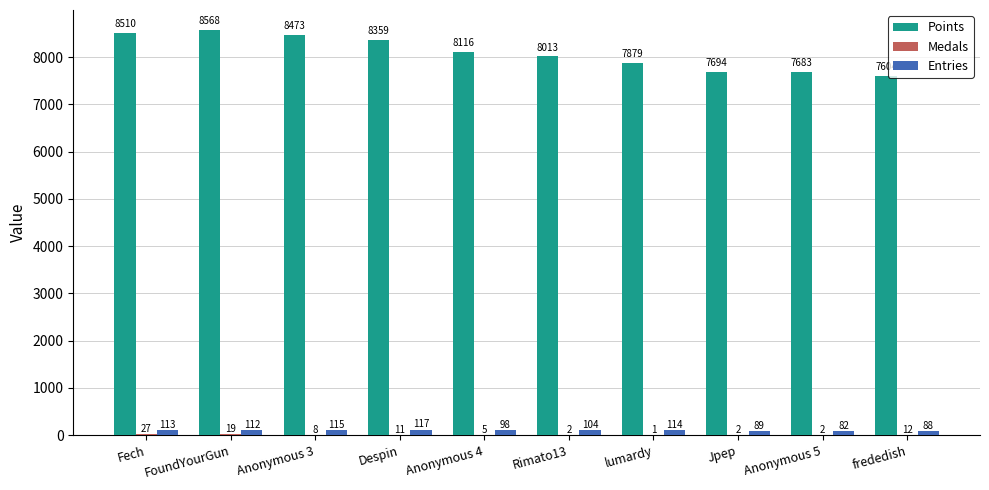

At which category does the chart reach its peak across all series?

FoundYourGun